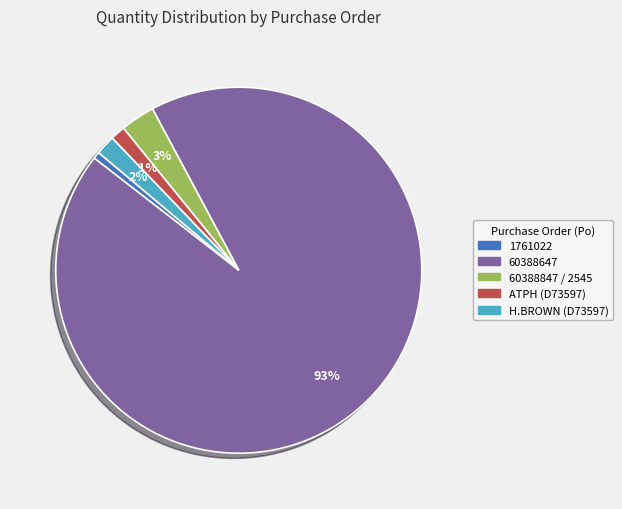

What is the smallest slice in the pie chart?

1761022